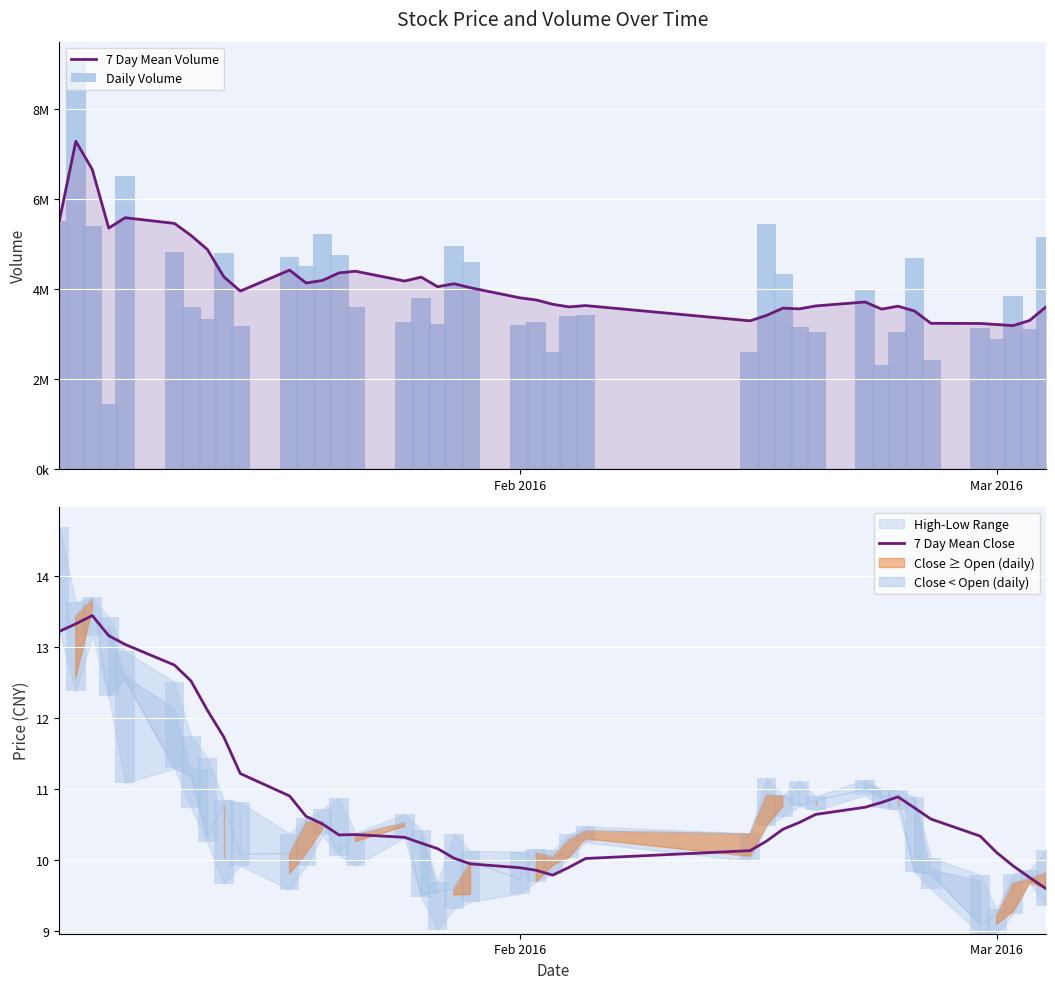

What is the minimum value for 7 Day Mean Close?

9.6